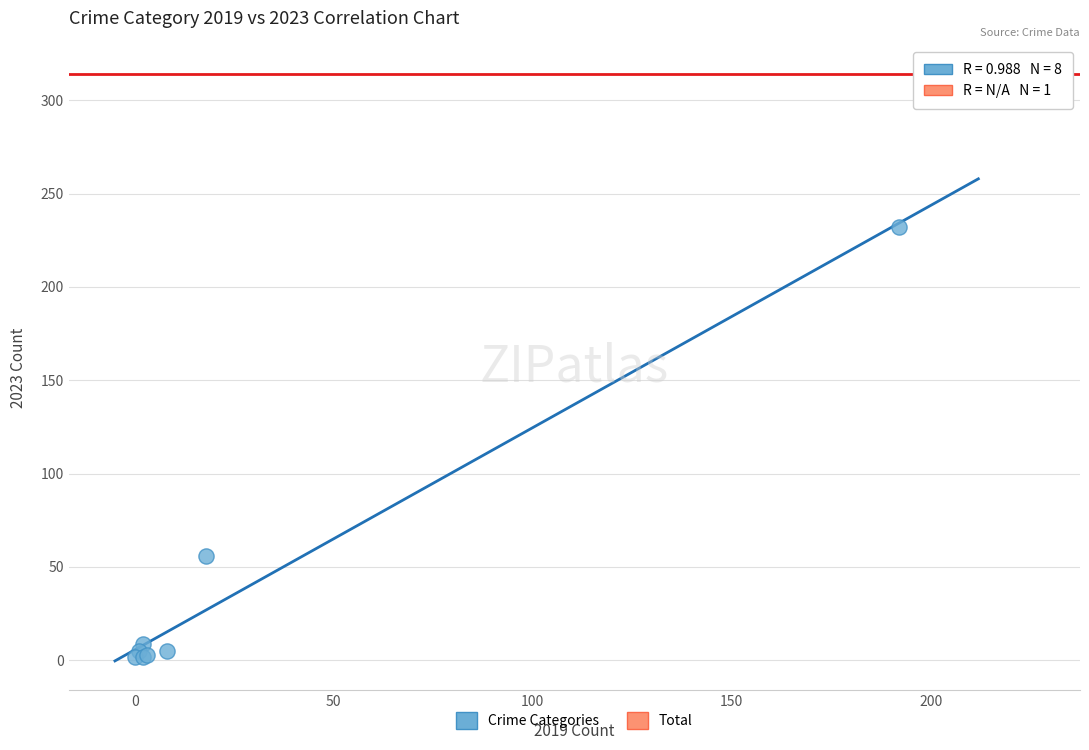

What are all the series names shown in the legend?

Crime Categories, Total